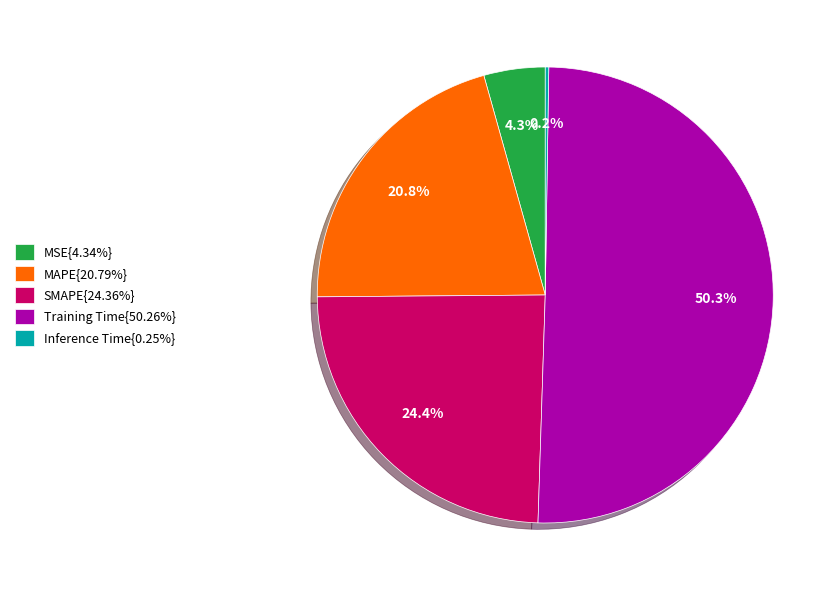

Is the sum of MAPE{20.79%} and MSE{4.34%} greater than half?

No